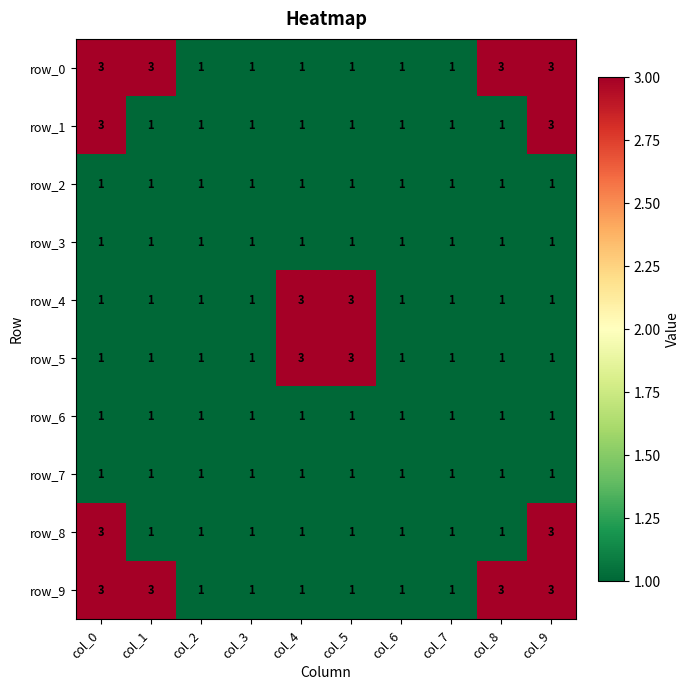

Is it true that row_0 equals 1 at col_4?

True